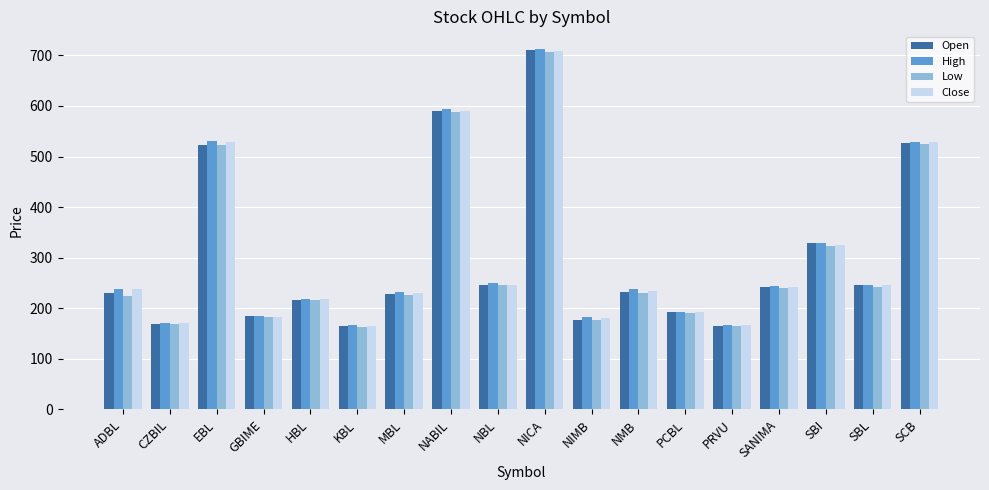

Where does the Low series first go above 231?

EBL